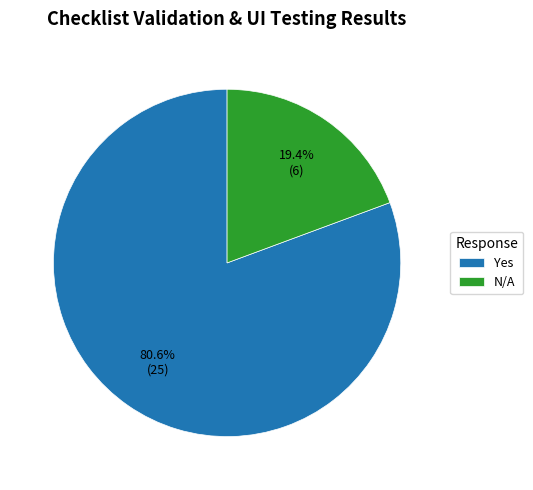

How much of the chart is everything except N/A?

80.6%